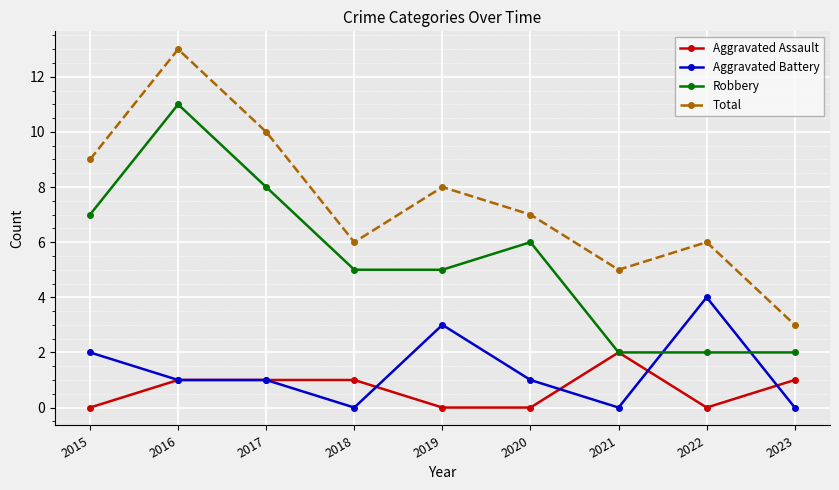

Reading right to left, extract all data points from this chart.

Aggravated Assault: 1	0	2	0	0	1	1	1	0
Aggravated Battery: 0	4	0	1	3	0	1	1	2
Robbery: 2	2	2	6	5	5	8	11	7
Total: 3	6	5	7	8	6	10	13	9